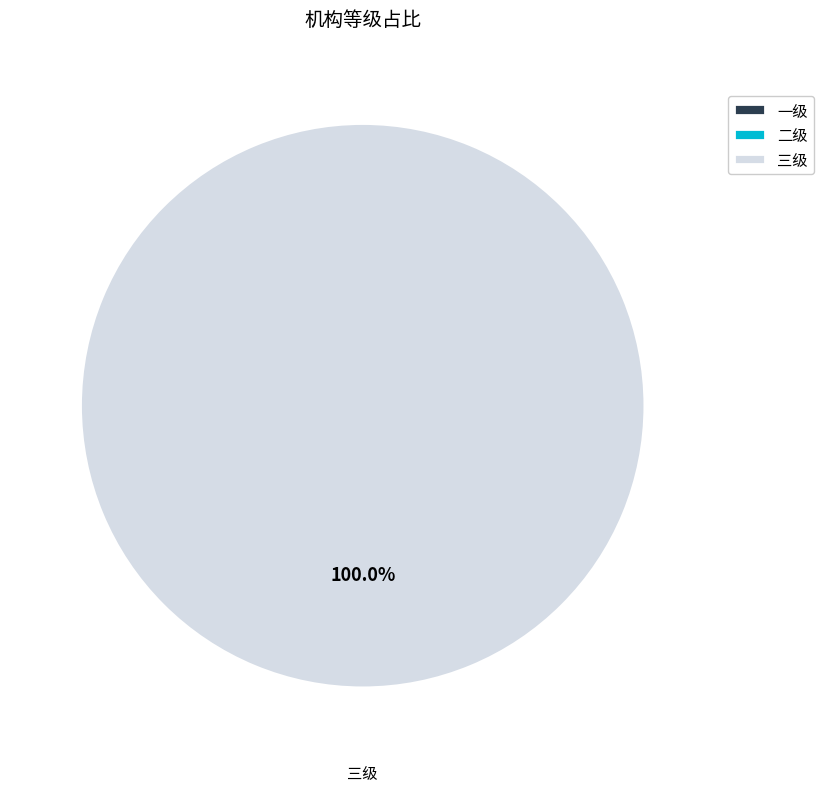

To the nearest percent, what percentage of the pie is 三级?

100%